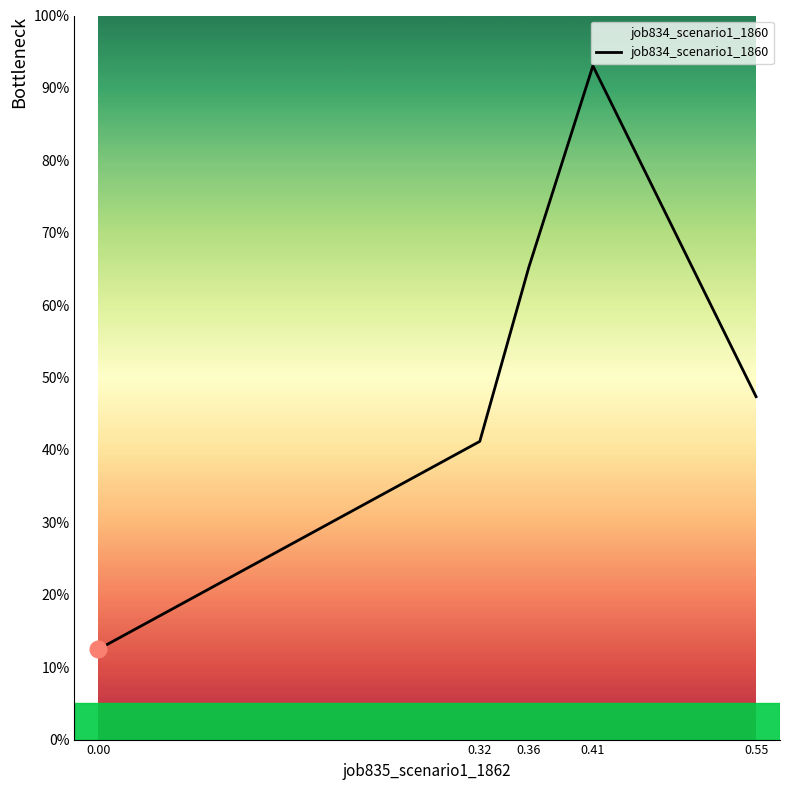

Reading left to right, what are all the values shown in this chart?

0.1	0.4	0.7	0.9	0.5